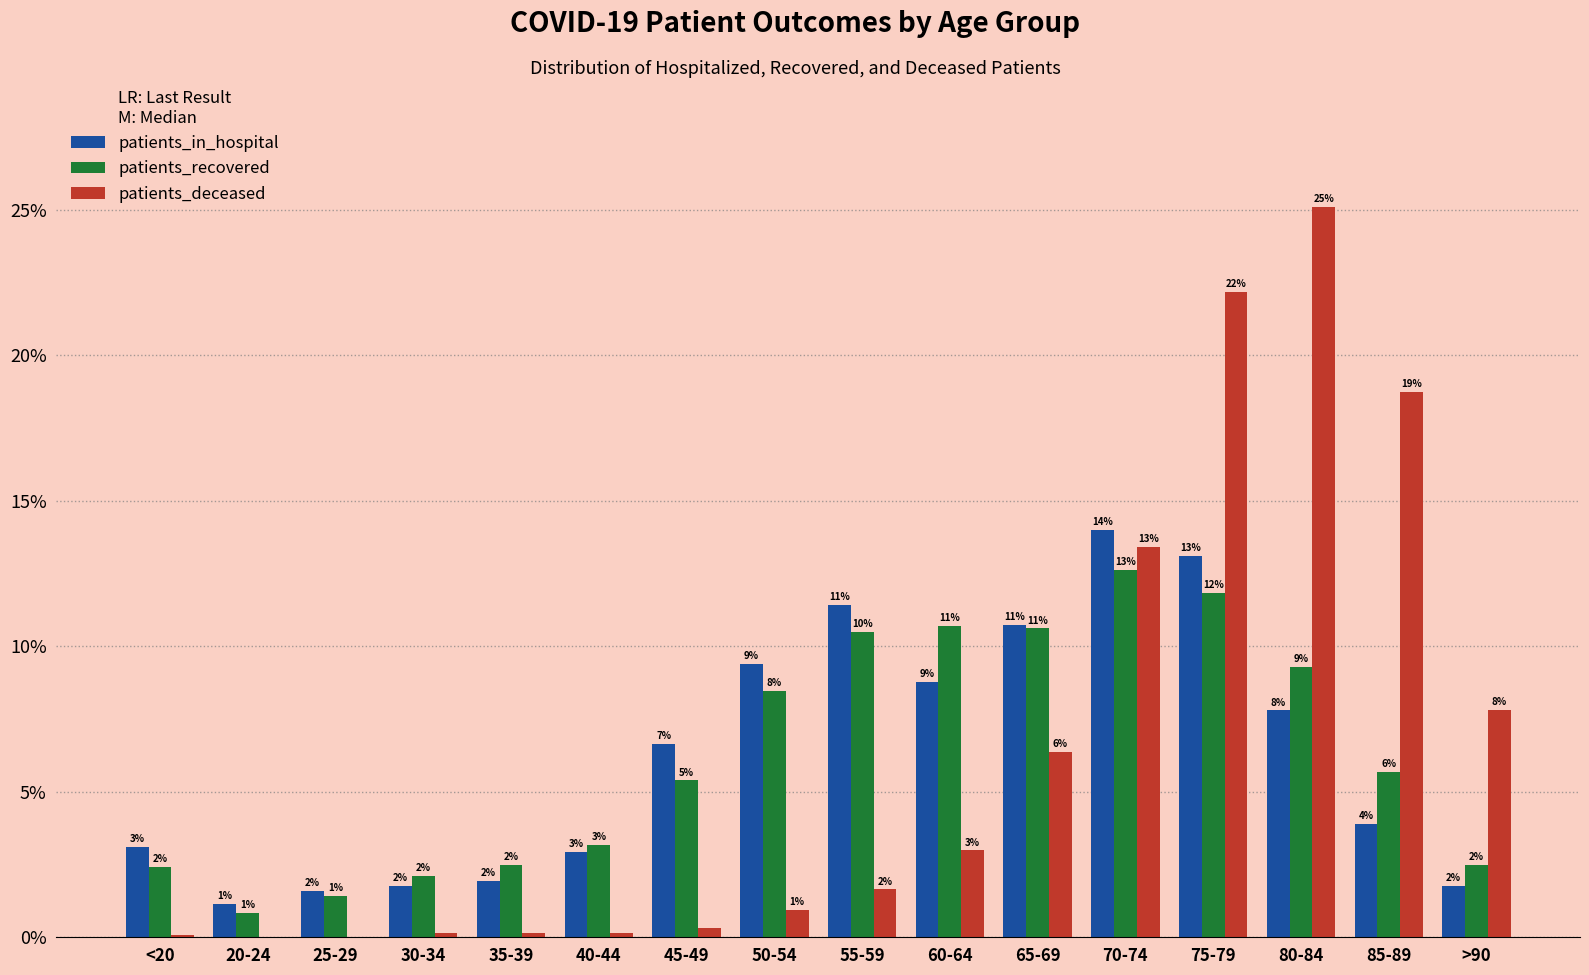

What is the sum of the patients_in_hospital values at 75-79 and 70-74?

27.1